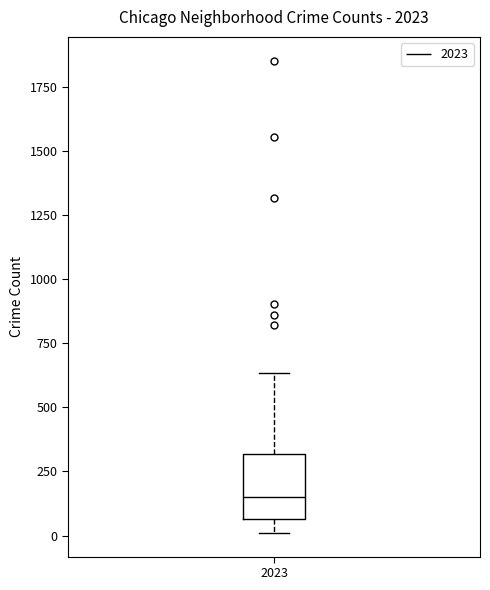

Read this box plot against the y-axis: the position of the median line, the range covered by the box, and the ends of both whiskers. The values are not printed on the chart, so give them approximately, as read against the axis.

median 150, box 50 to 300, whiskers 0 to 650